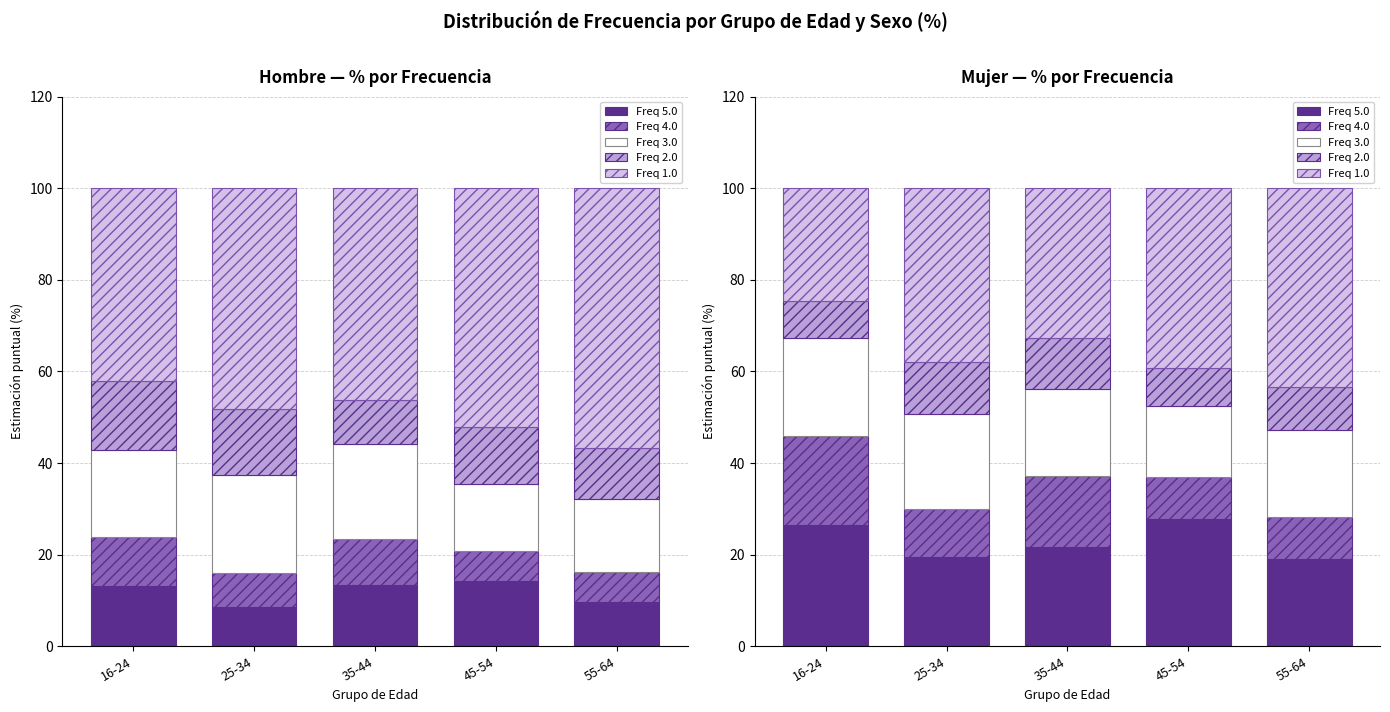

How many categories are shown in the chart?

5